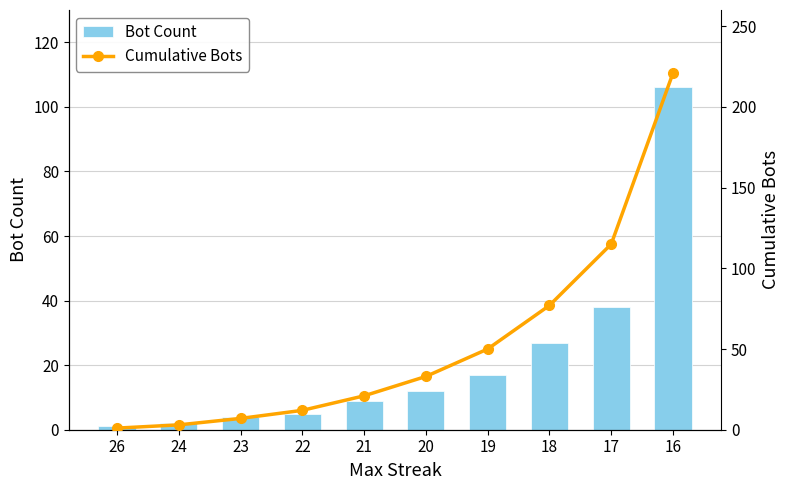

How many values in the Cumulative Bots series are below 33?

5